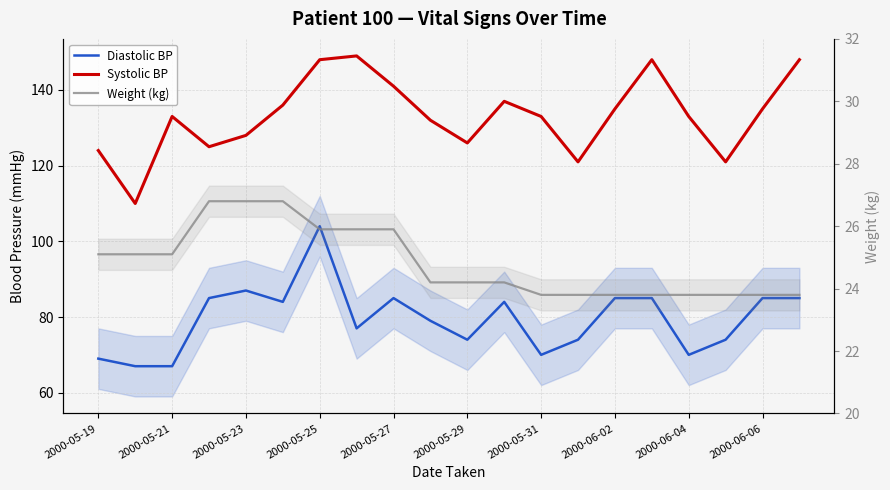

How many distinct data groups are displayed?

3